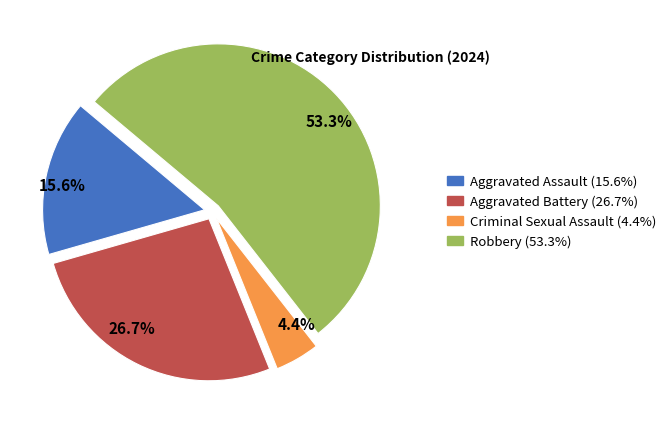

To the nearest percent, what is the combined percentage of Robbery and Criminal Sexual Assault?

58%